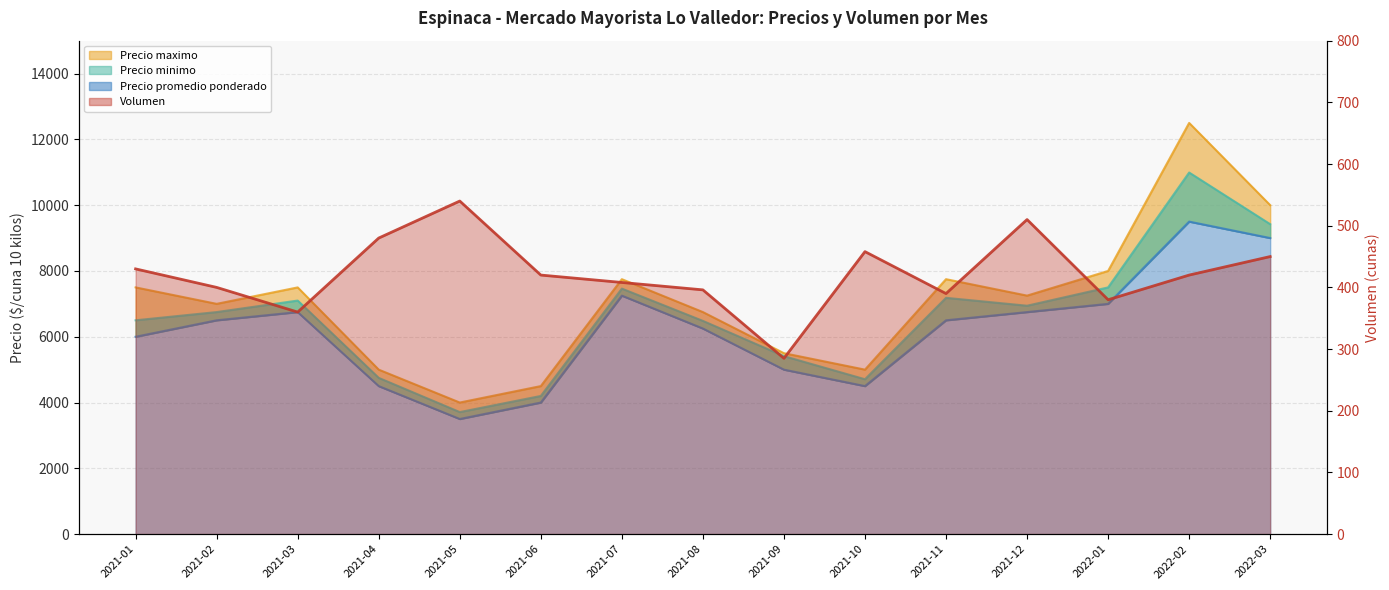

How many lines are shown in the chart?

4